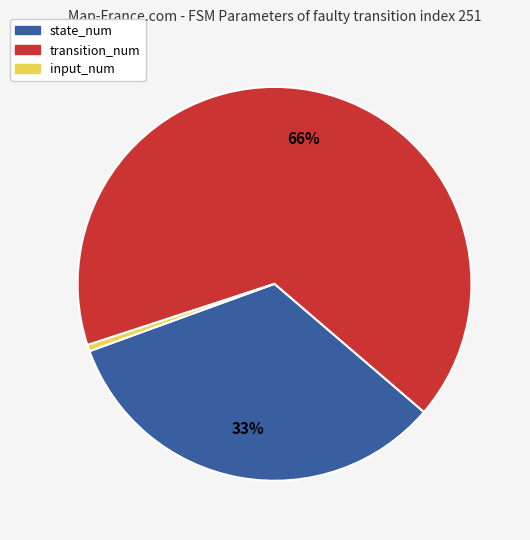

Count the number of slices in the pie.

3